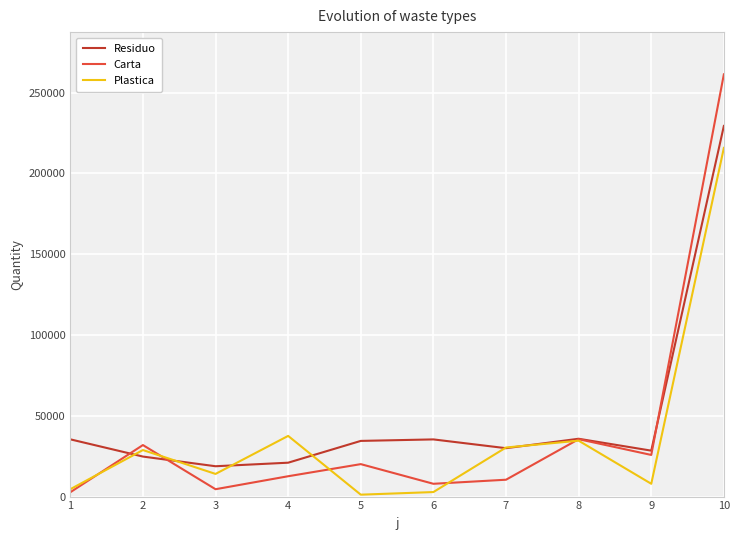

Read the Residuo value at 5, to the nearest 10.

34460